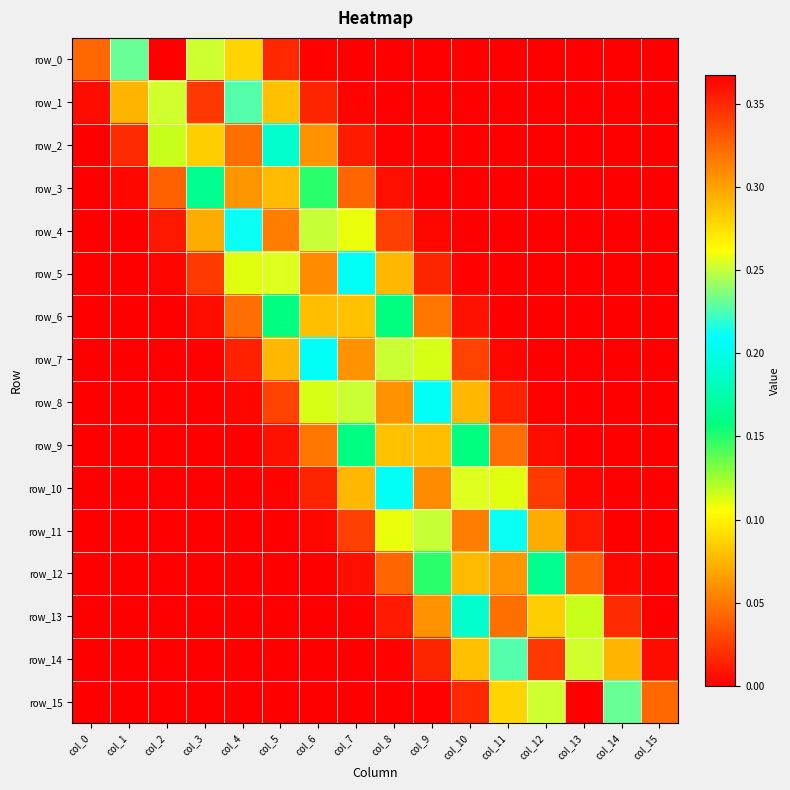

What is the difference between the maximum and minimum values in the row_3 series?

0.3